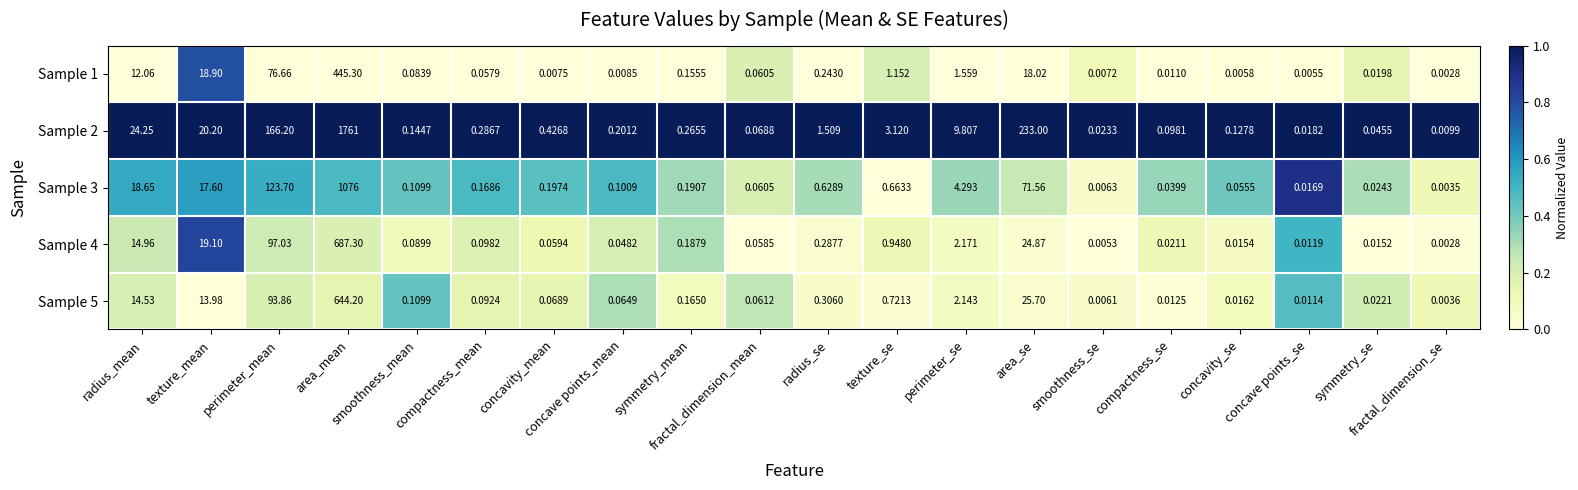

Rank the series at fractal_dimension_se from highest to lowest value.

Sample 2, Sample 5, Sample 3, Sample 4, Sample 1